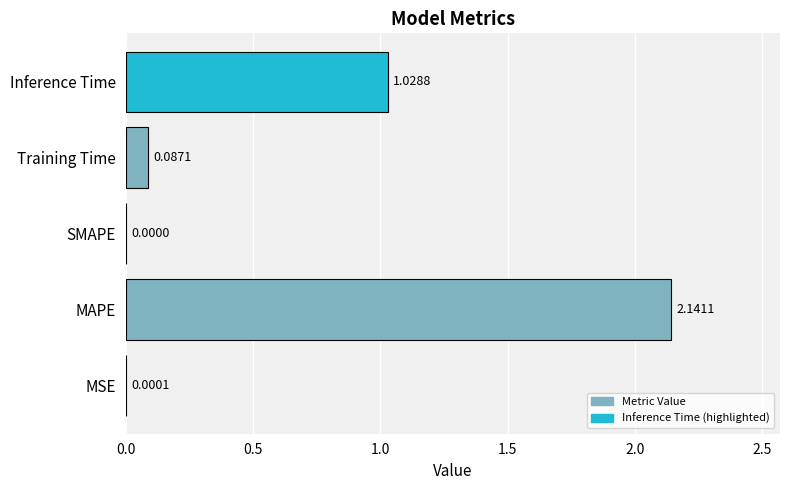

Does the chart contain stacked bars?

No